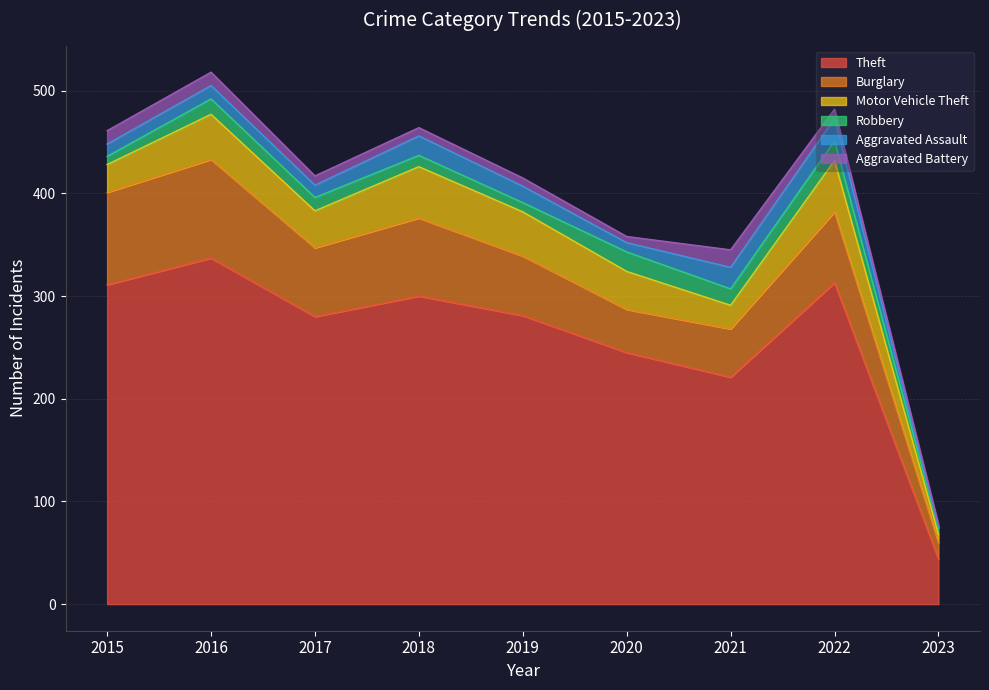

Reading right to left, transcribe all the data shown in this chart.

Theft: 2023=44	2022=313	2021=221	2020=245	2019=281	2018=300	2017=280	2016=337	2015=311
Burglary: 2023=16	2022=69	2021=47	2020=42	2019=58	2018=76	2017=67	2016=96	2015=90
Motor Vehicle Theft: 2023=8	2022=50	2021=23	2020=37	2019=43	2018=50	2017=36	2016=44	2015=27
Robbery: 2023=6	2022=19	2021=16	2020=19	2019=9	2018=11	2017=13	2016=15	2015=8
Aggravated Assault: 2023=1	2022=22	2021=21	2020=9	2019=16	2018=19	2017=12	2016=13	2015=12
Aggravated Battery: 2023=3	2022=9	2021=17	2020=6	2019=8	2018=8	2017=9	2016=13	2015=13